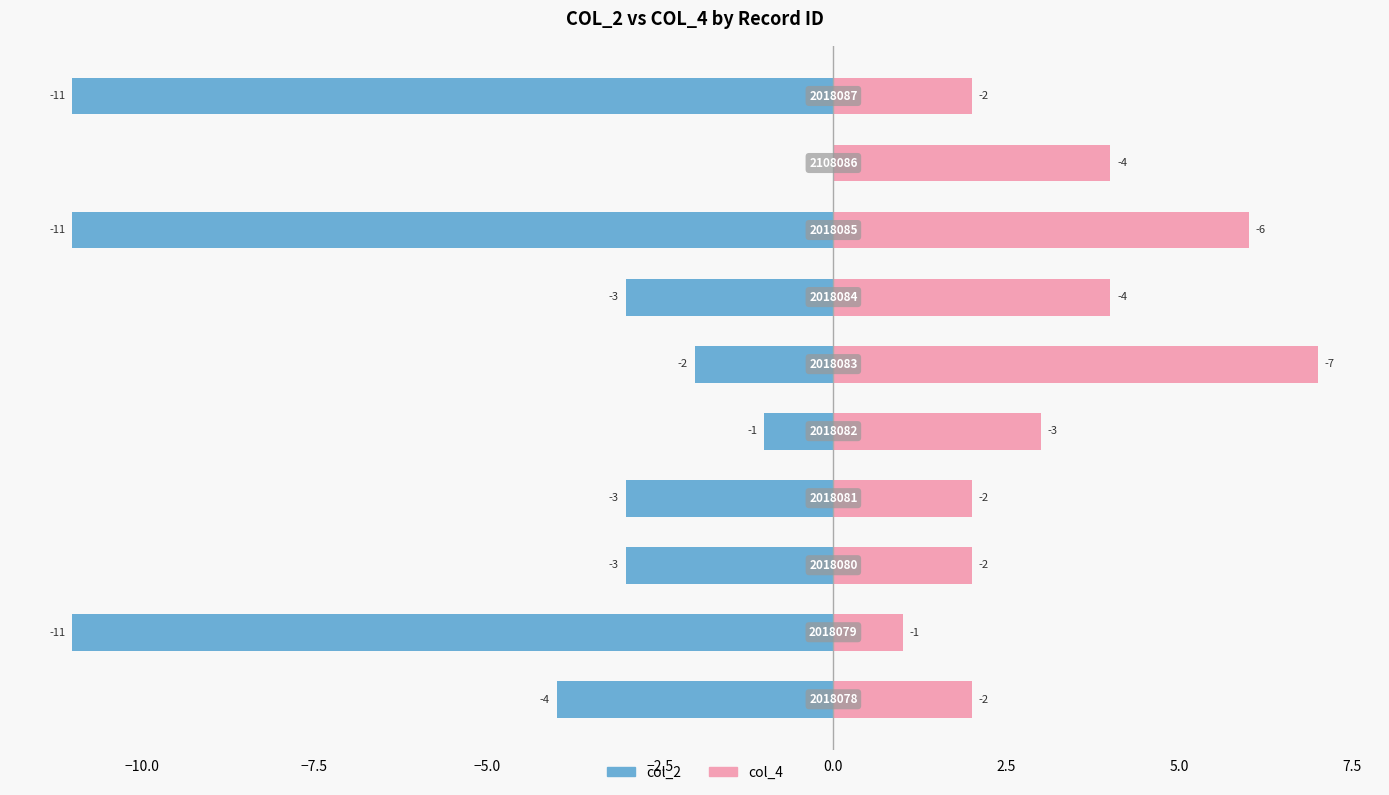

What is the value of the col_4 bar at the 2nd from the left?

1